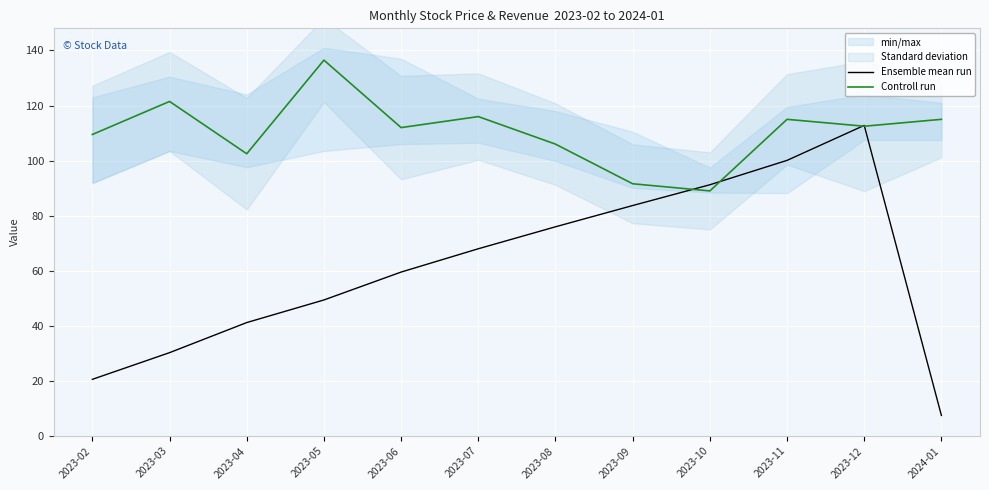

What is the sum of all Controll run values?

1327.1